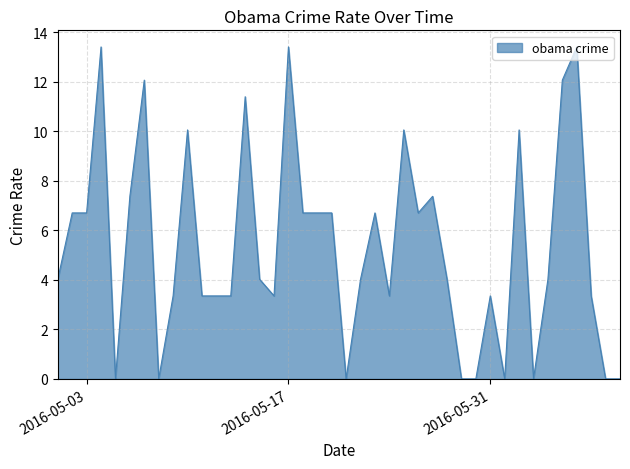

What is the maximum value shown in the chart?

13.4